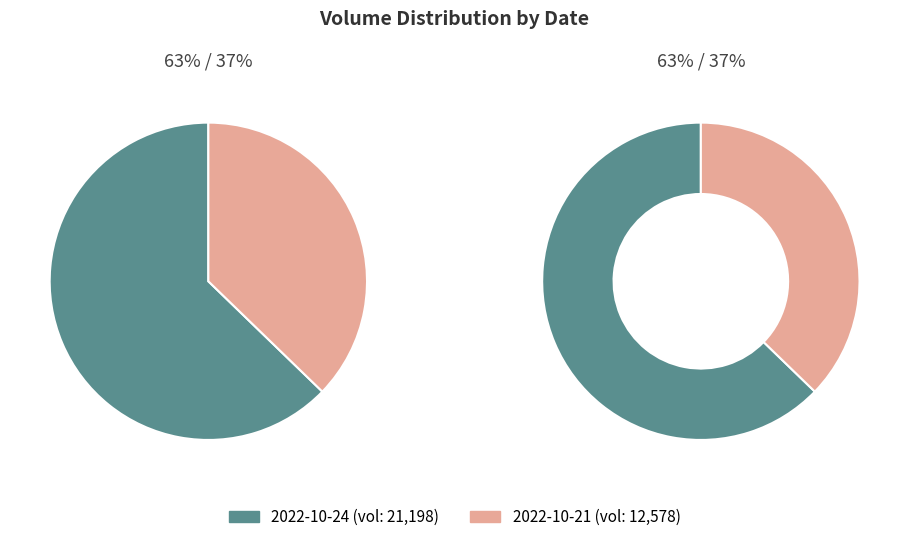

To the nearest percent, what percentage of the pie is 12578?

37%